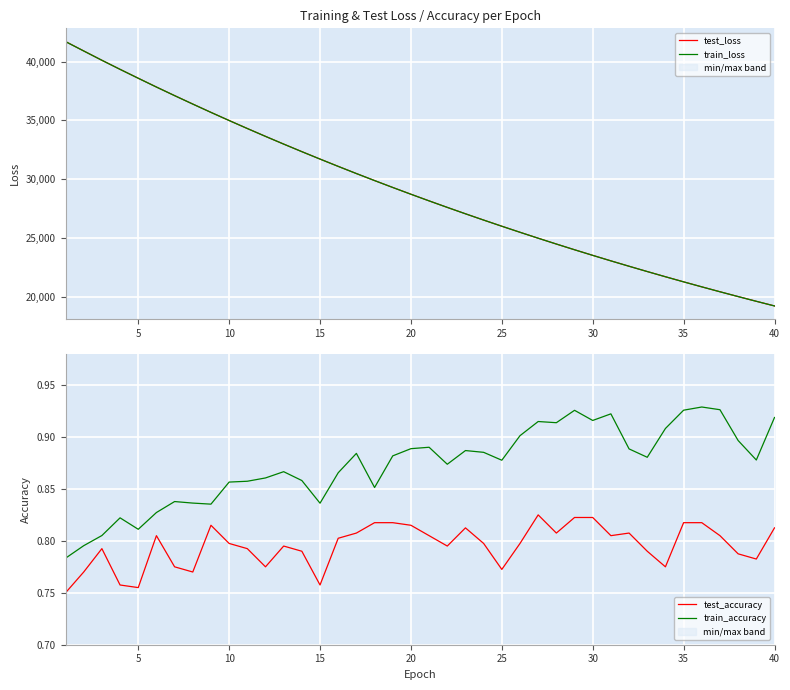

Which series has the largest range (max minus min)?

test_loss